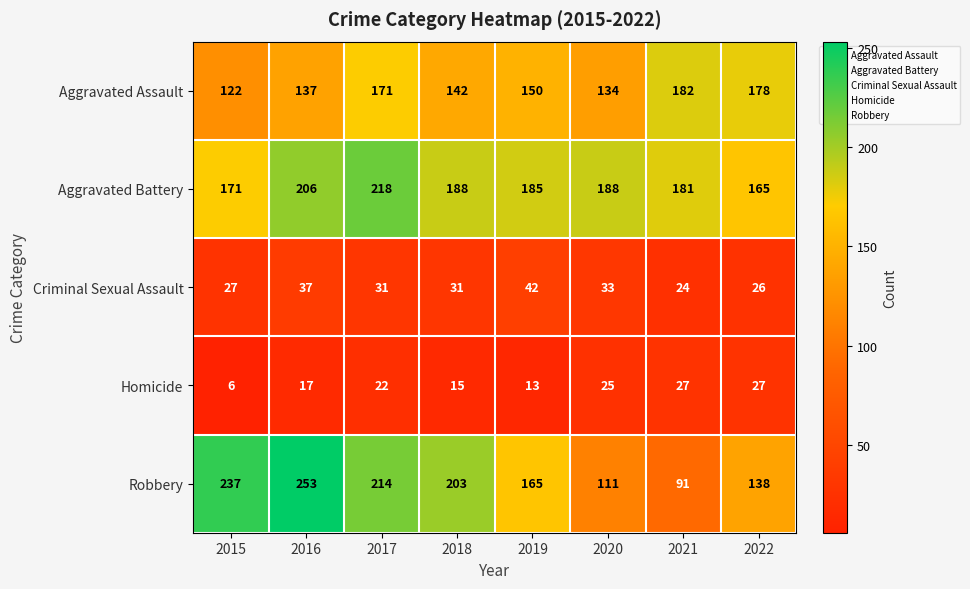

The value of Aggravated Battery at 2018 is 188. True or false?

True